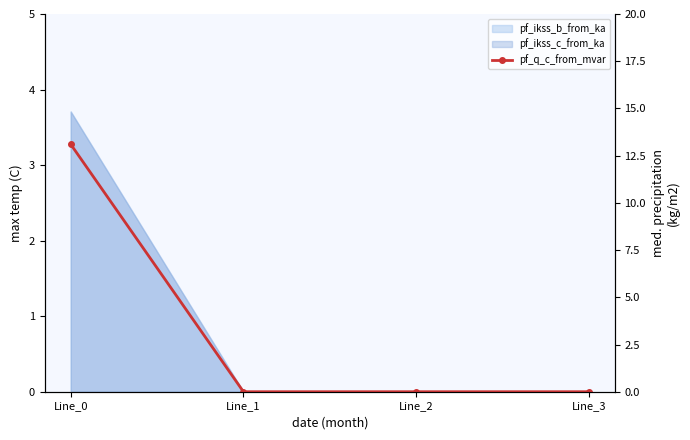

Count the number of categories in the chart.

4